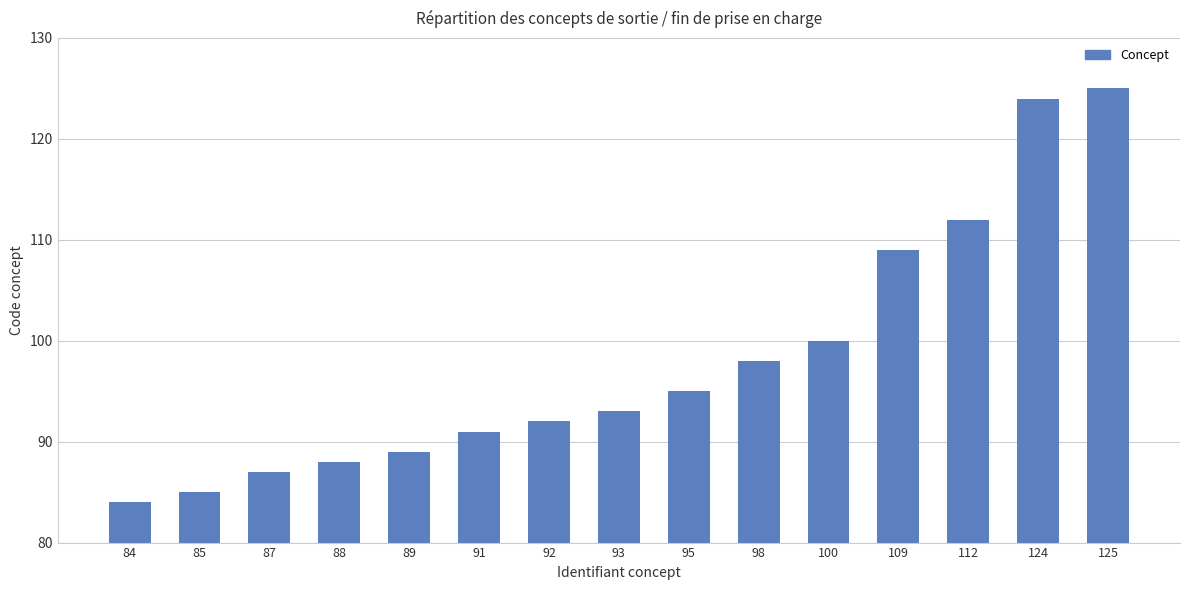

Where is the data nearest to the value 104?

100